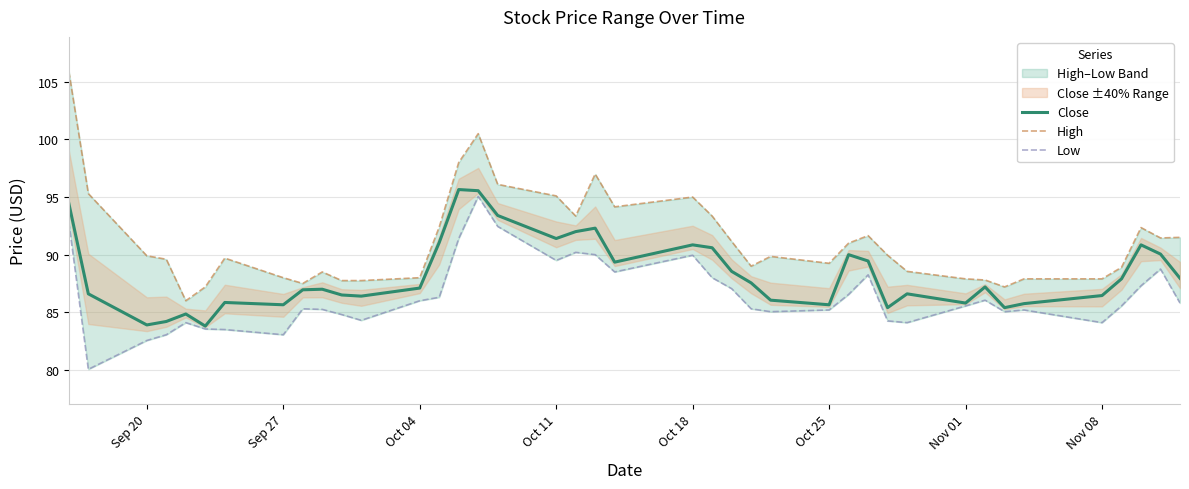

True or false: Low and High cross at least once.

False